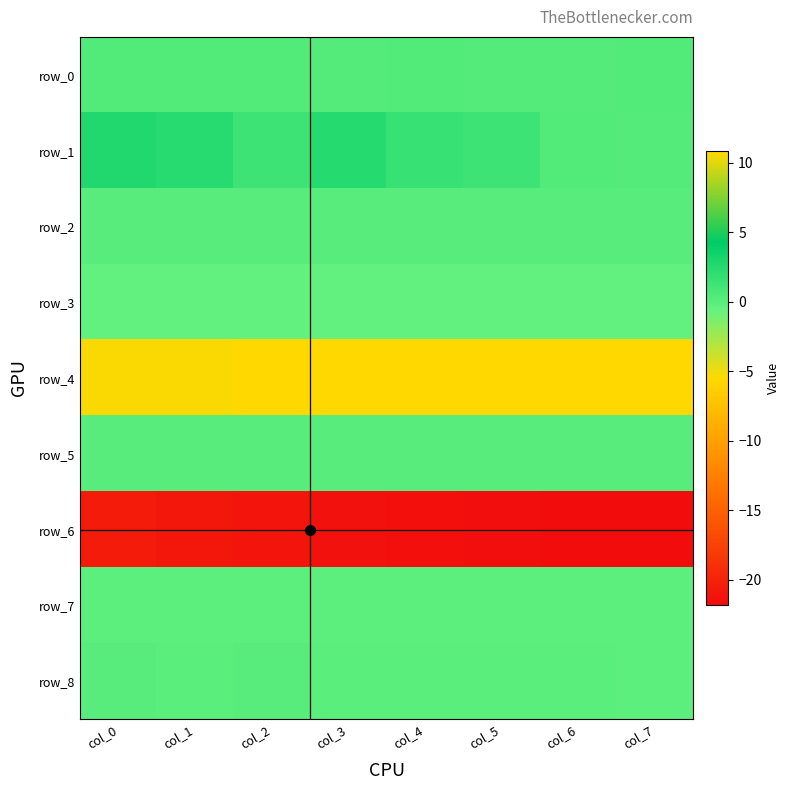

Which series changed the most between col_6 and col_7?

row_8